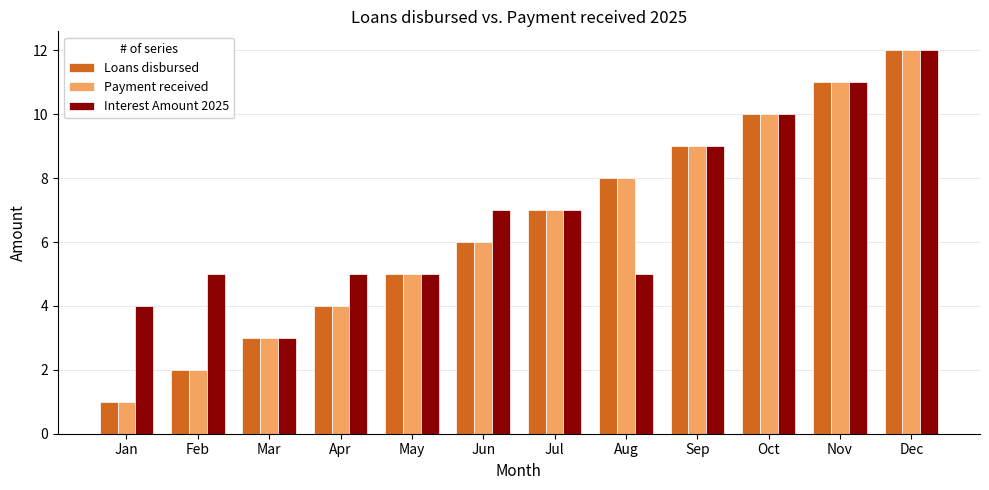

Rank the categories by Payment received value from highest to lowest.

Dec, Nov, Oct, Sep, Aug, Jul, Jun, May, Apr, Mar, Feb, Jan